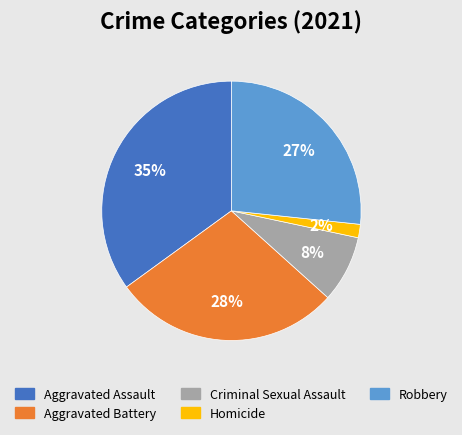

Which category has the smallest portion of the pie?

Homicide